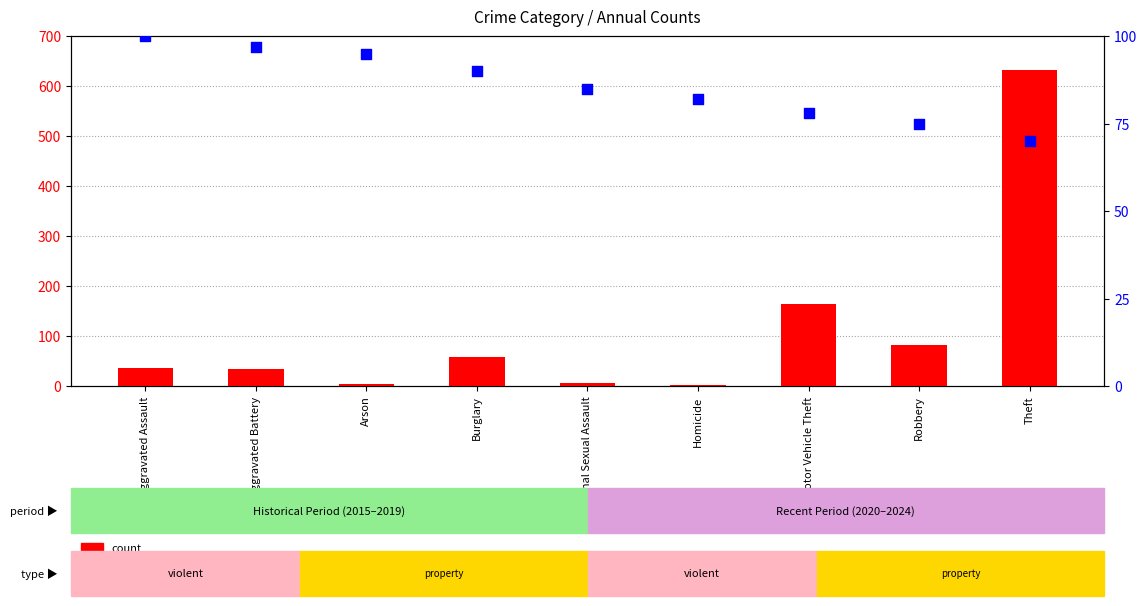

At how many categories does at least one series exceed 170?

1